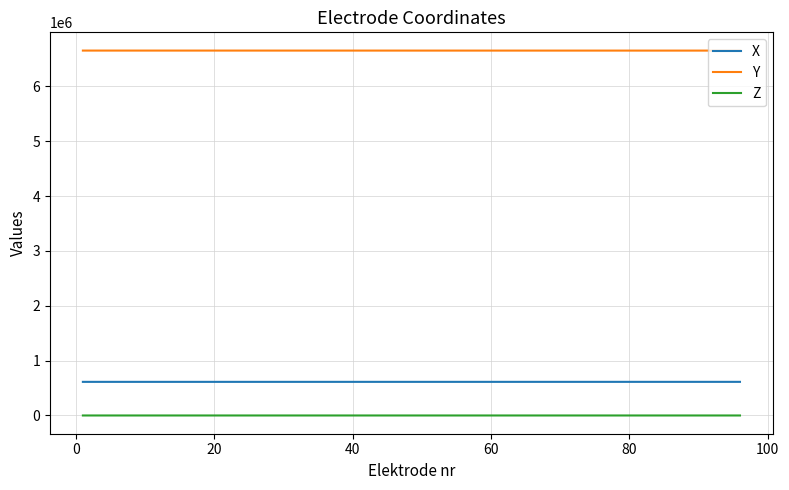

Rank the series by their maximum value, from highest to lowest.

Y, X, Z